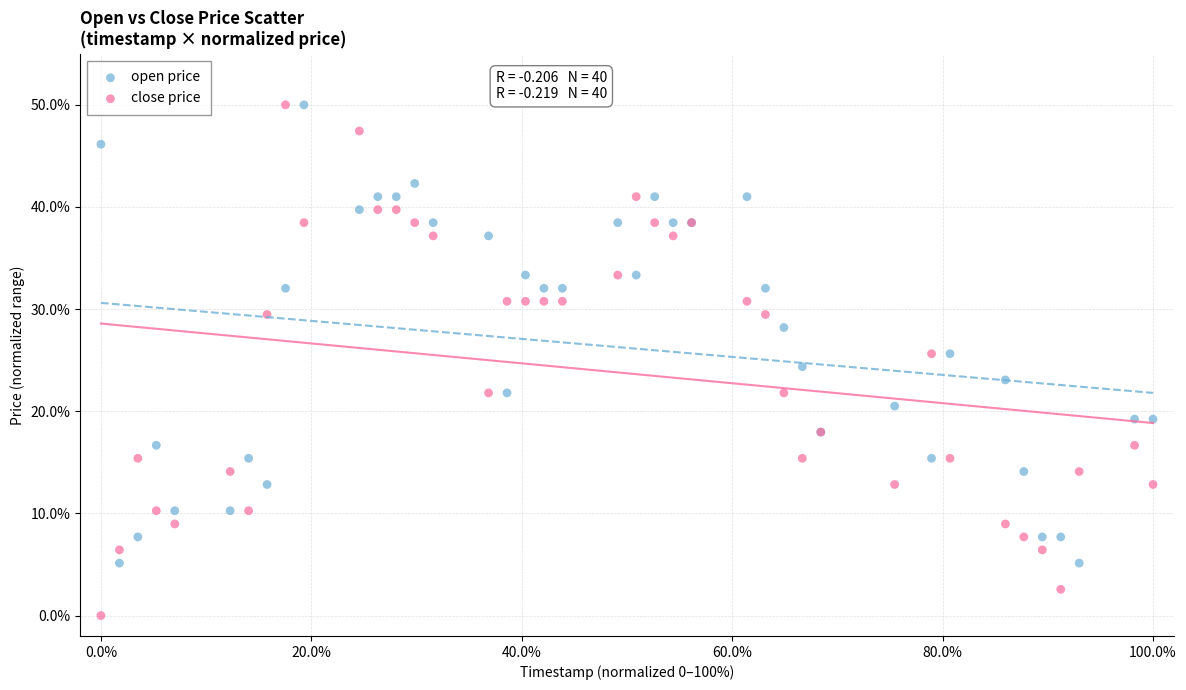

Which series has the widest spread of Y values?

close price